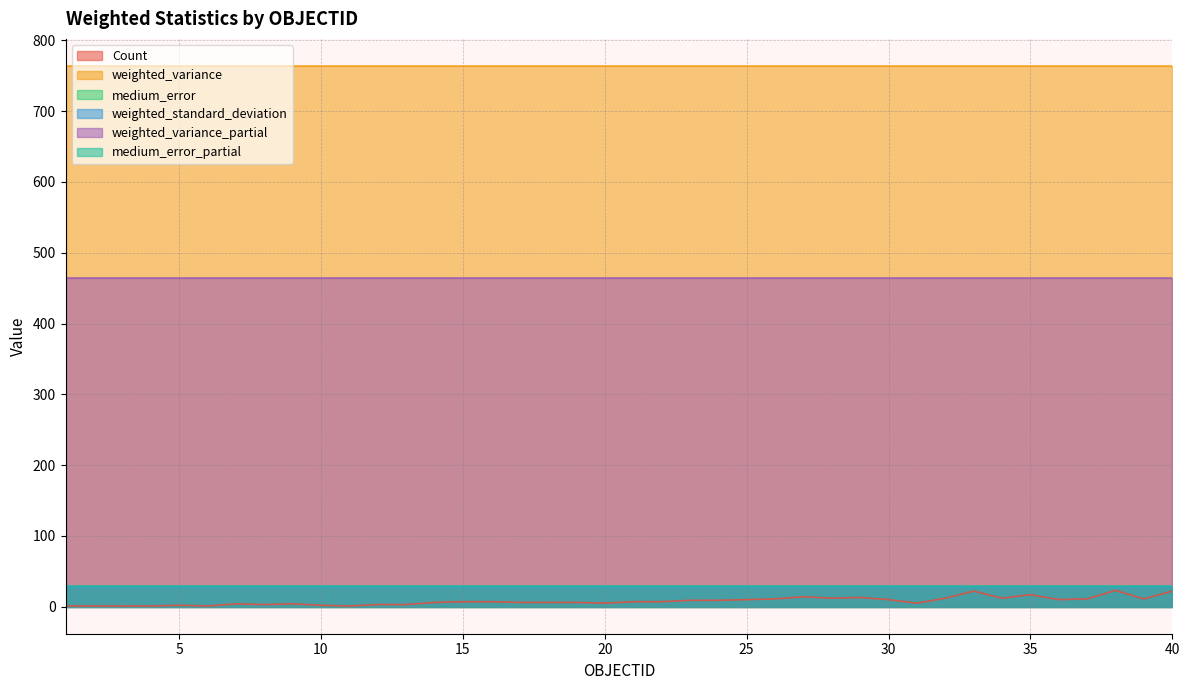

List the labels in order of medium_error value, largest first.

1, 2, 3, 4, 5, 6, 7, 8, 9, 10, 11, 12, 13, 14, 15, 16, 17, 18, 19, 20, 21, 22, 23, 24, 25, 26, 27, 28, 29, 30, 31, 32, 33, 34, 35, 36, 37, 38, 39, 40